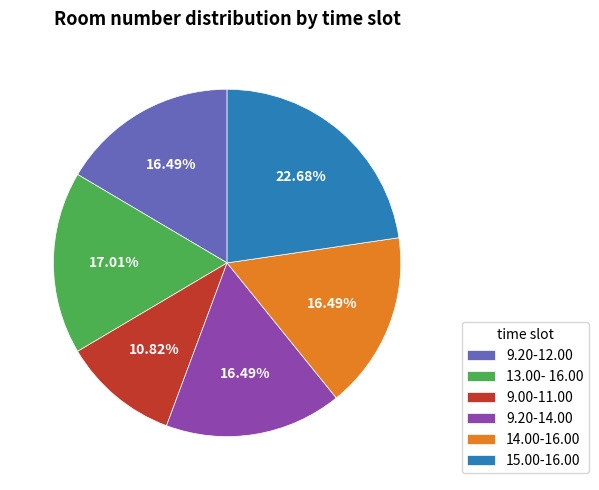

True or false: 15.00-16.00 accounts for 23% of the total.

True